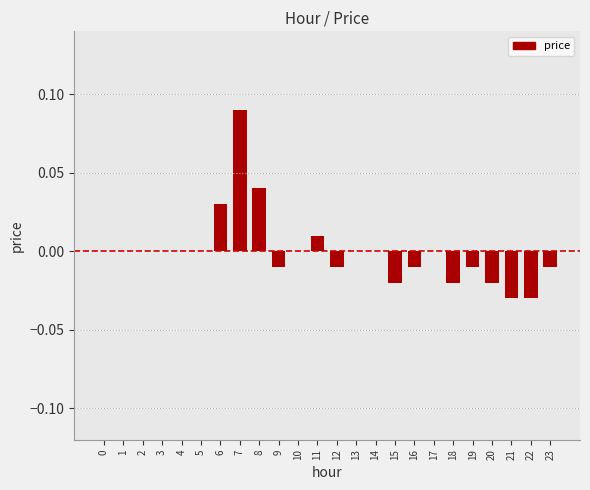

The chart shows a value of -0.1 at 5. True or false?

False